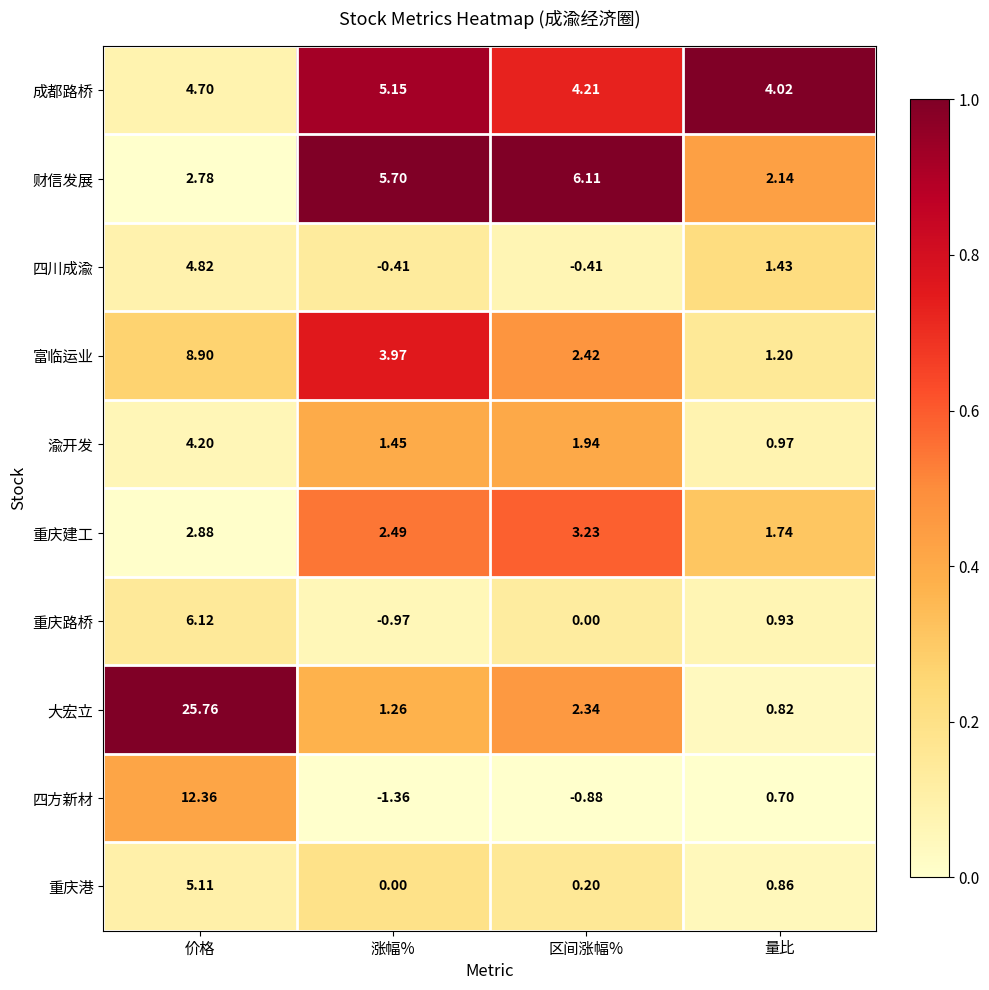

Rank the categories by 重庆港 value from highest to lowest.

价格, 量比, 区间涨幅%, 涨幅%